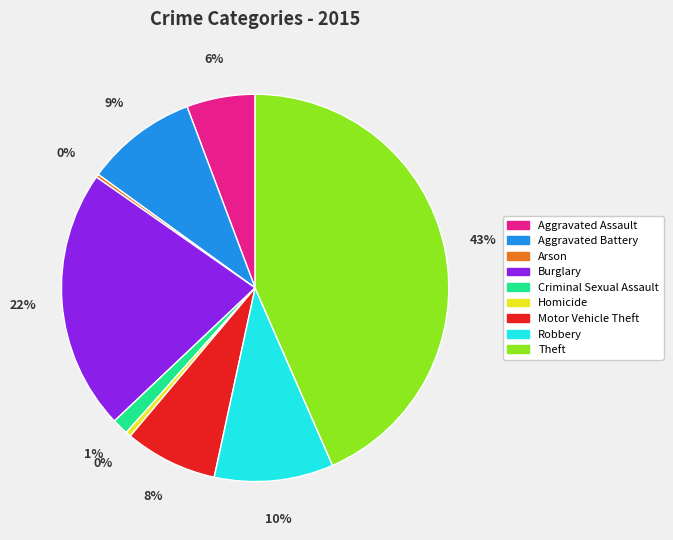

Is the sum of Motor Vehicle Theft and Burglary greater than half?

No